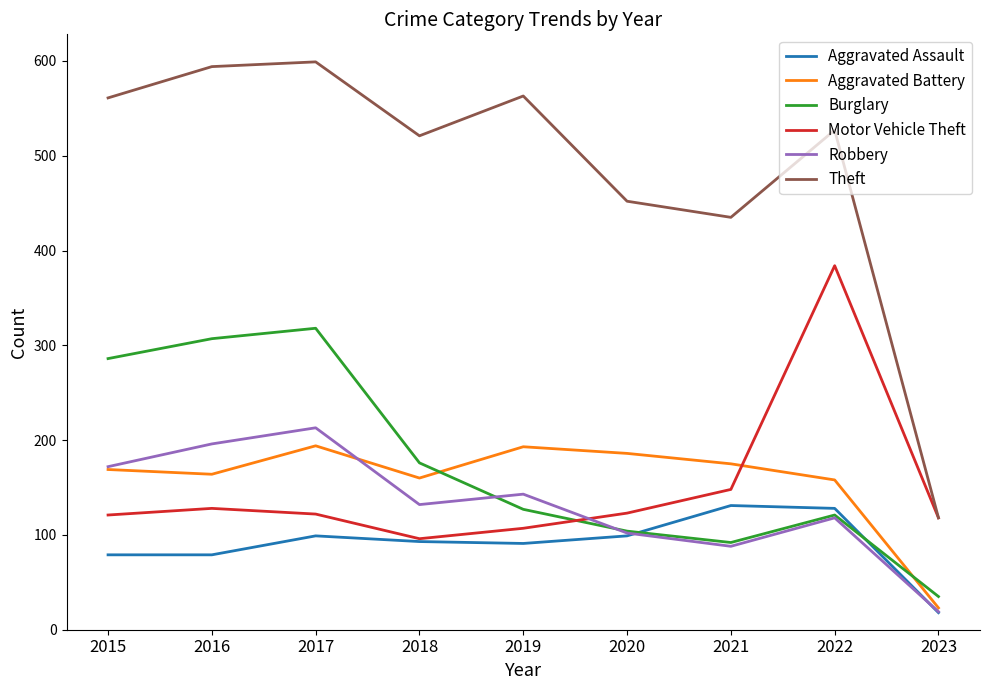

What is the total value across all series at 2019?

1224